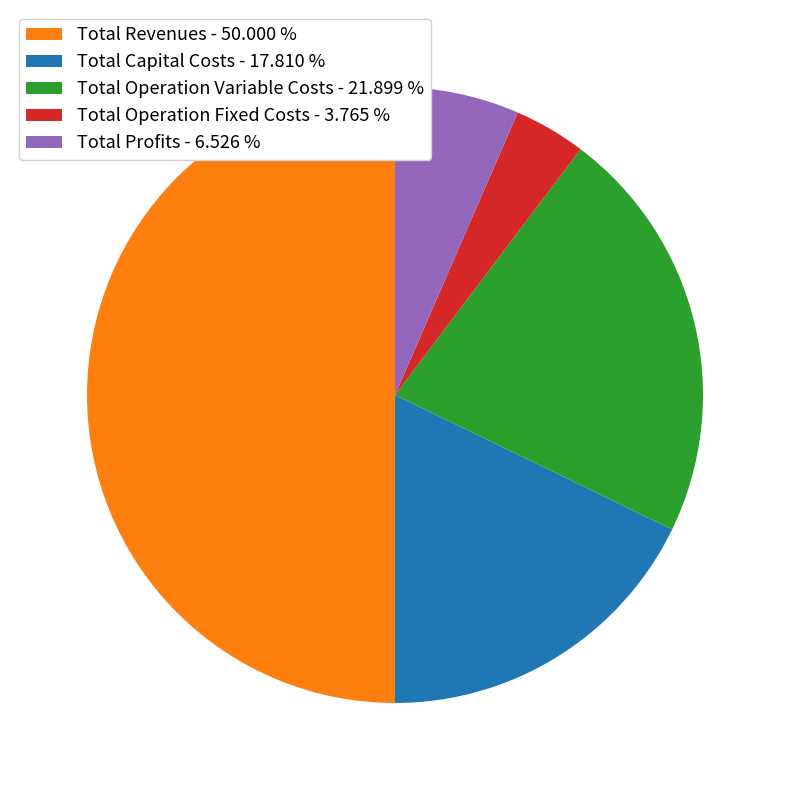

Rank the categories by value from highest to lowest.

Total Revenues, Total Operation Variable Costs, Total Capital Costs, Total Profits, Total Operation Fixed Costs